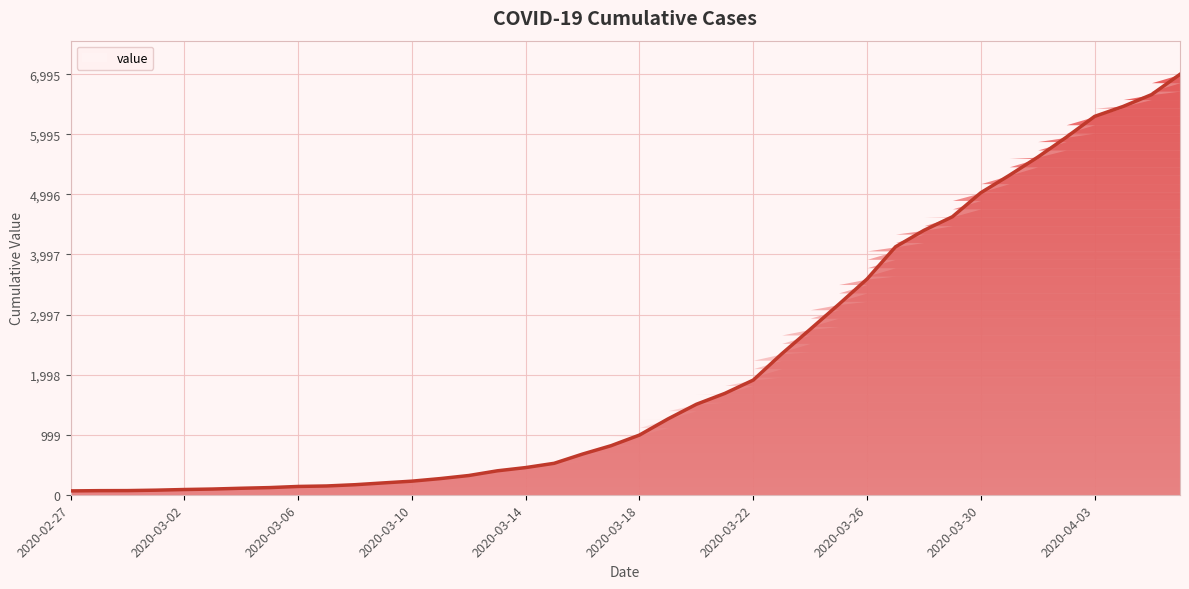

What is the minimum value shown in the chart?

64